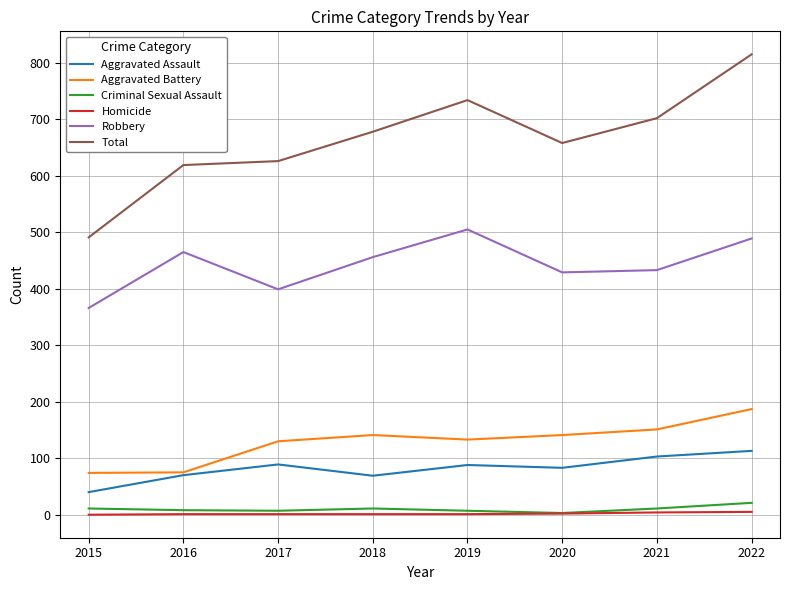

True or false: Homicide has a value of 1 at 2016.

True